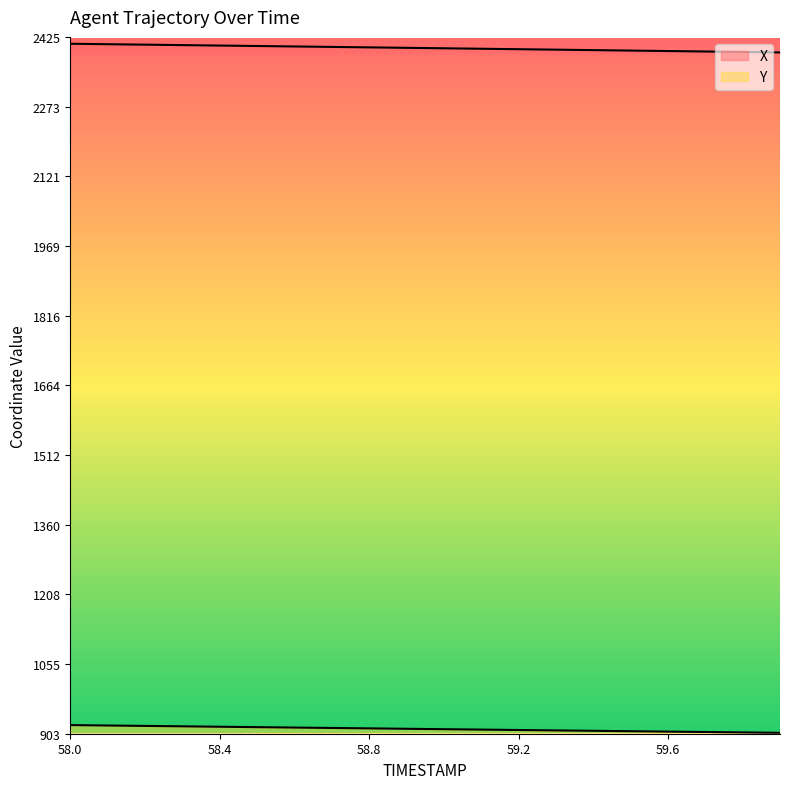

Rank the series by their maximum value, from highest to lowest.

X, Y